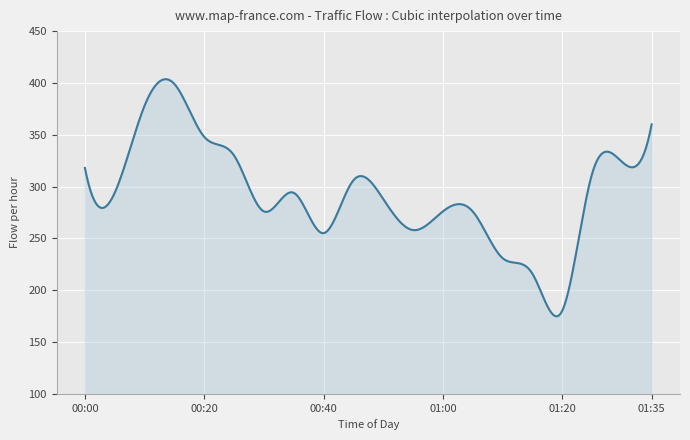

What is the greatest value displayed?

403.6